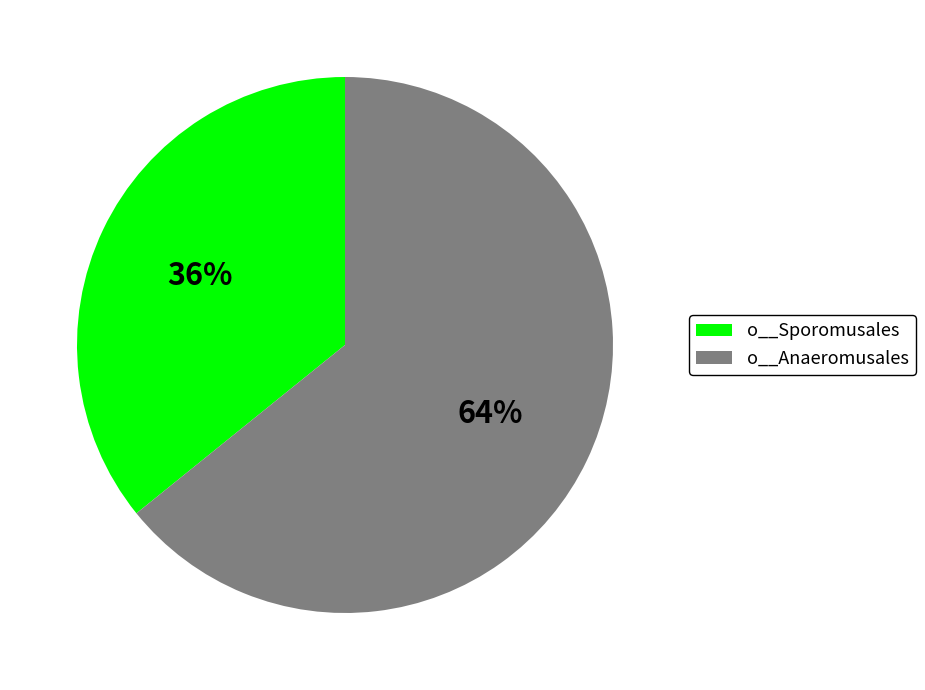

To the nearest percent, what is the average slice percentage?

50%